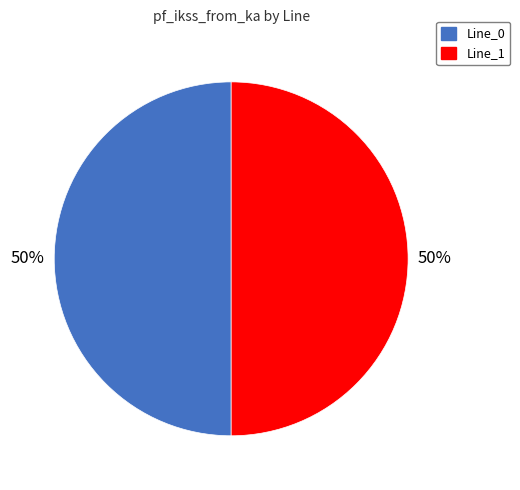

What is the ratio of the value at Line_0 to the value at Line_1?

1.0